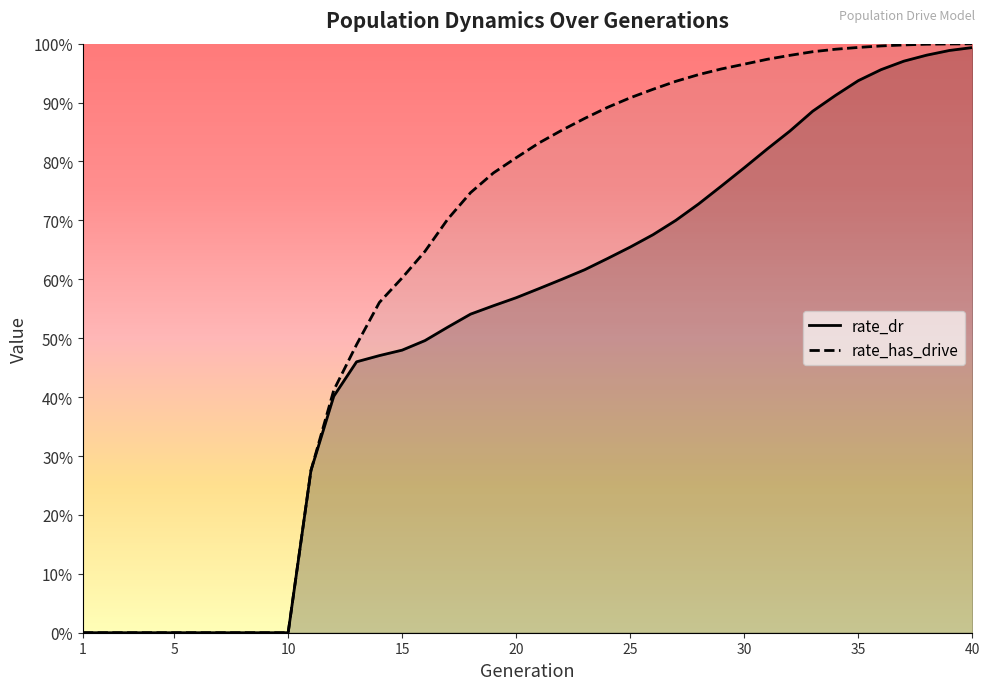

At which label is rate_has_drive closest to 0?

1